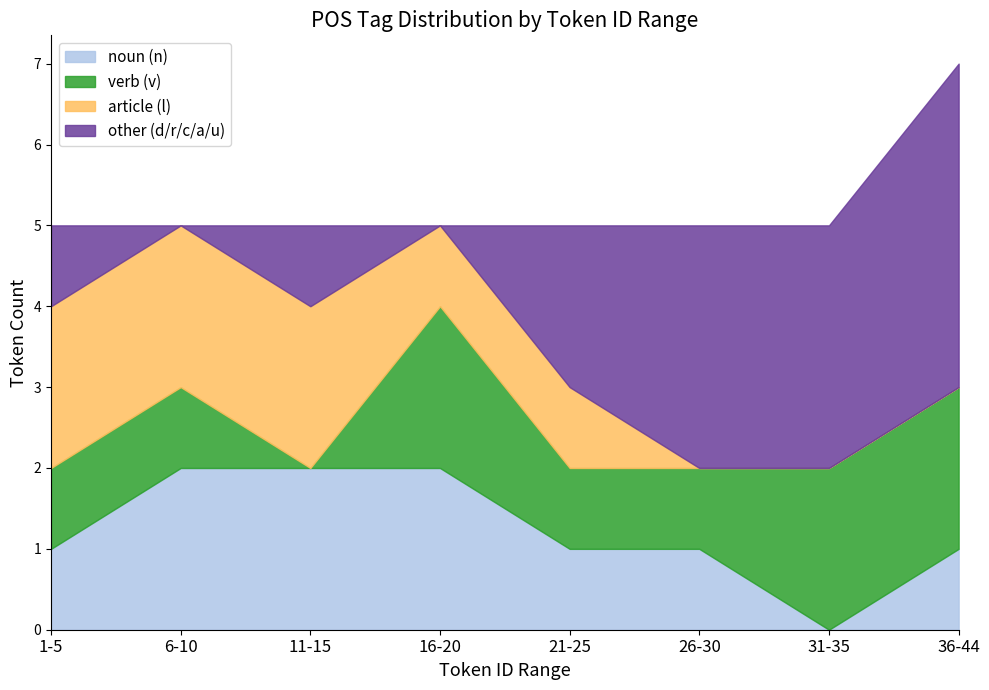

At which label does noun (n) reach its minimum?

31-35